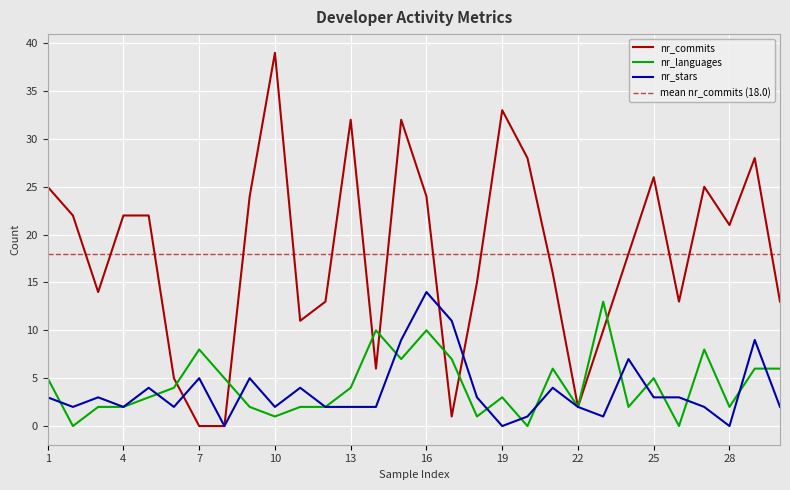

At 3, list the series in order from largest to smallest.

nr_commits, nr_stars, nr_languages